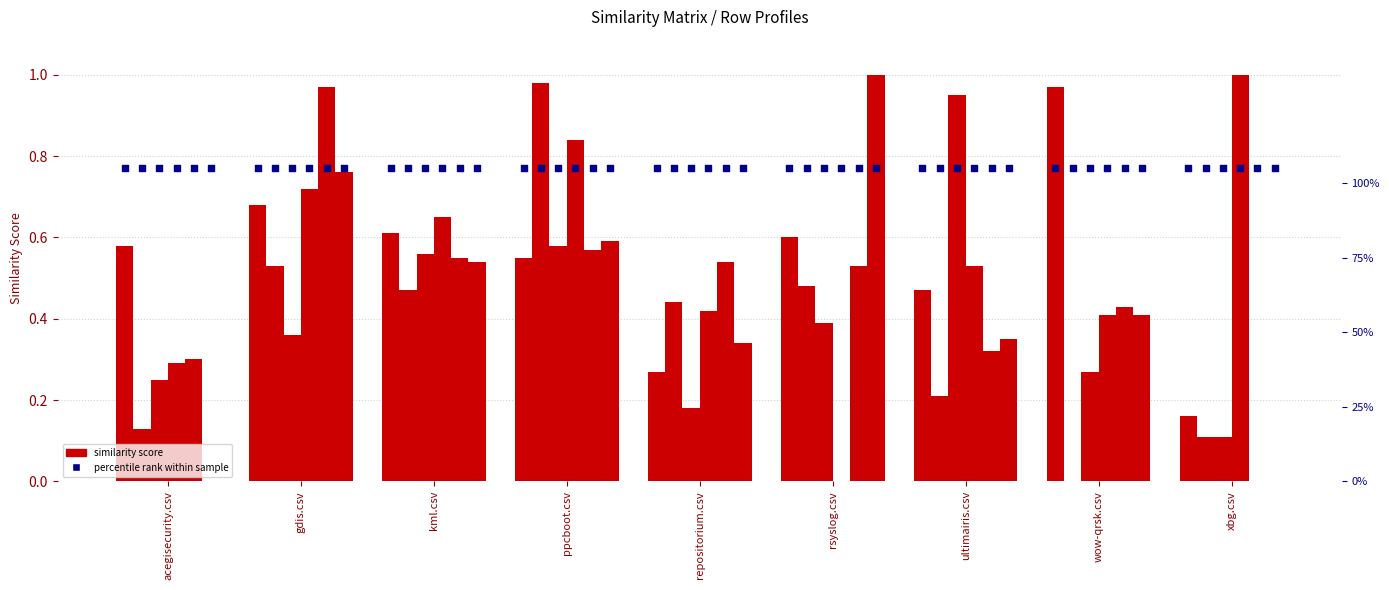

At which category is the sum across all series the highest?

ppcboot.csv